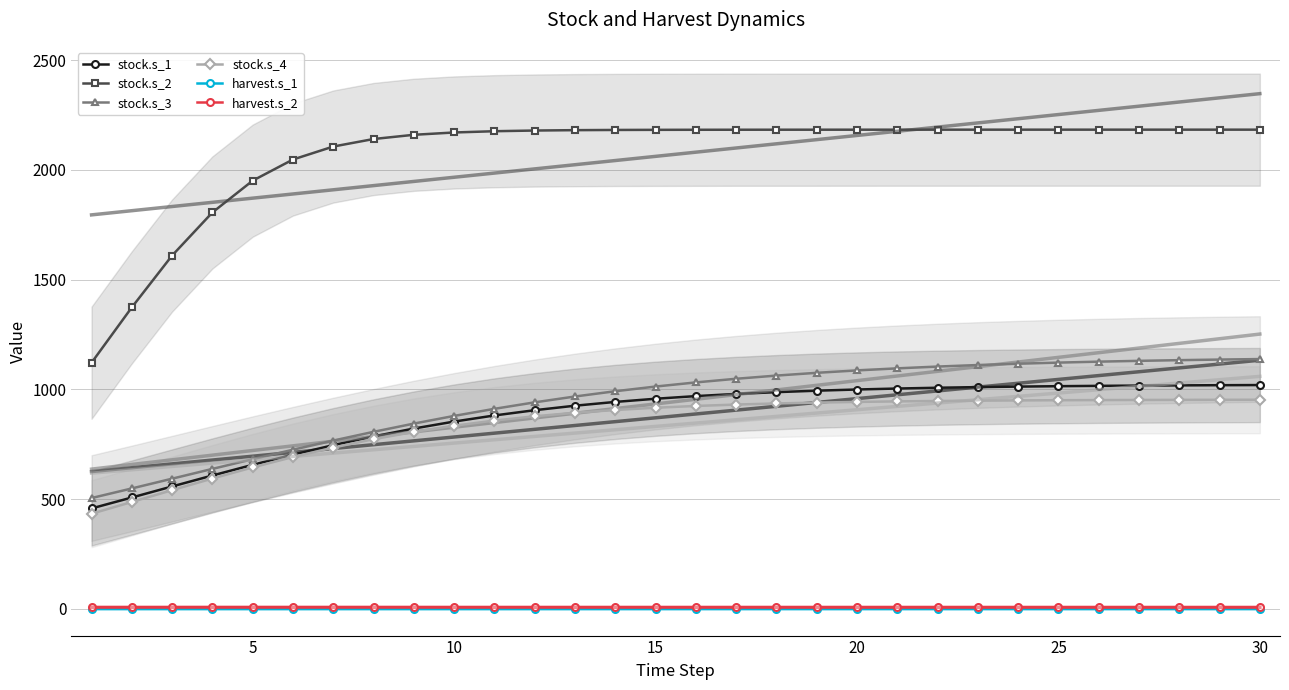

What is the maximum value for stock.s_4?

952.5